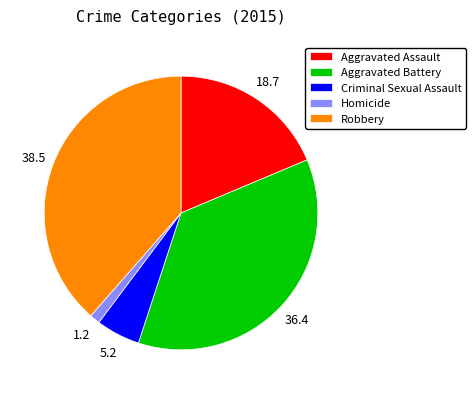

Combined, do Criminal Sexual Assault and Robbery account for over 50%?

No